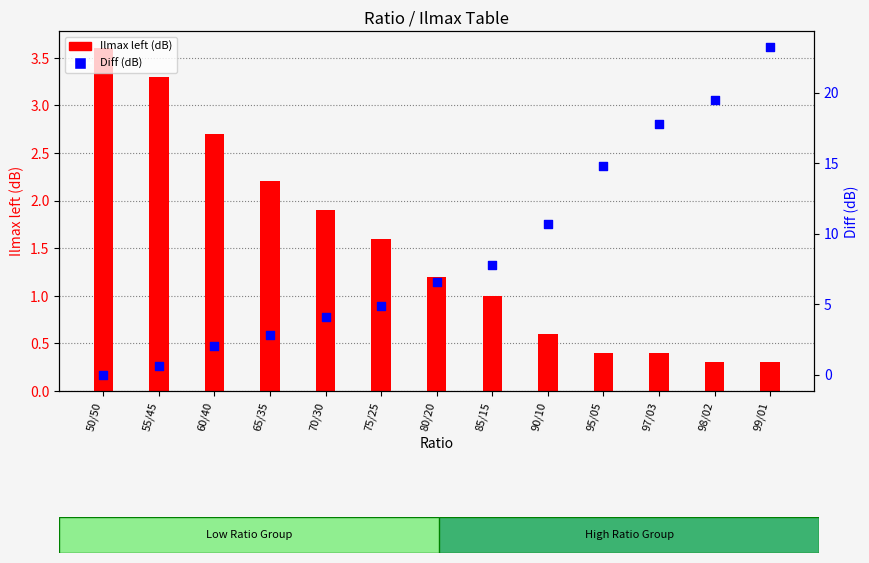

At which category is the sum across all series the highest?

99/01